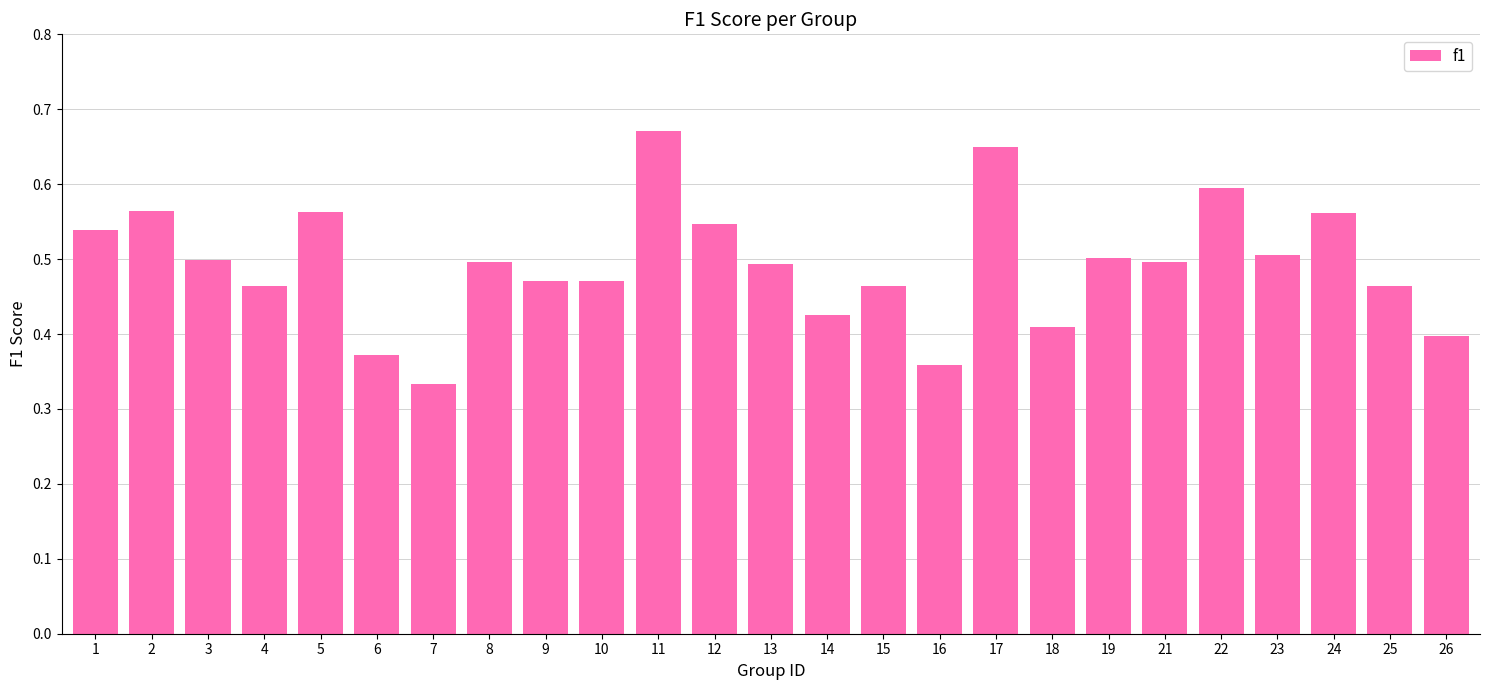

What is the sum of the values at 13 and 5?

1.1